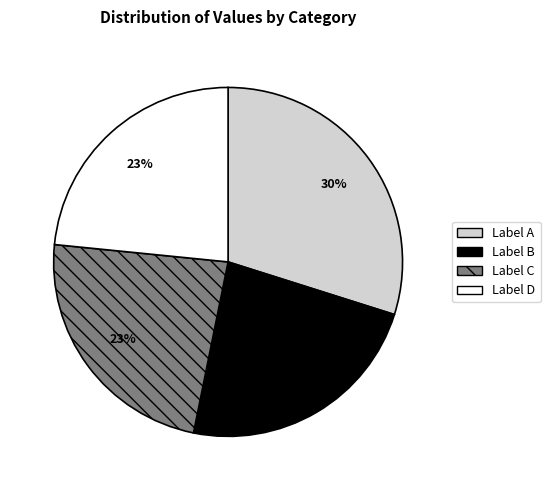

To the nearest percent, what is the difference between the largest and smallest slice percentages?

7%